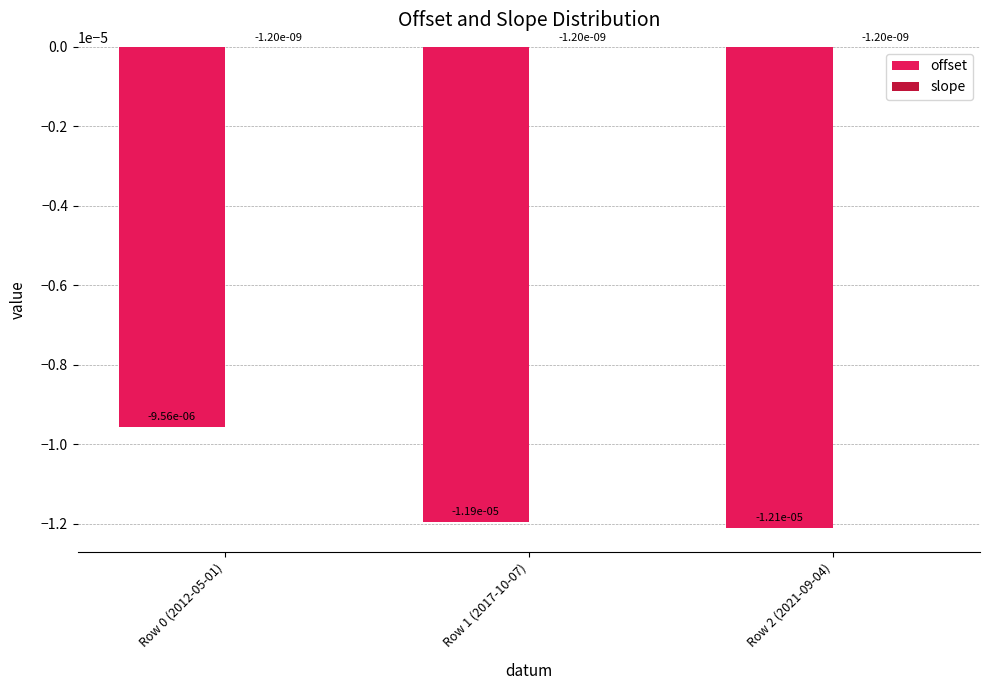

Between Row 0 (2012-05-01) and Row 1 (2017-10-07), which series saw the biggest shift?

offset